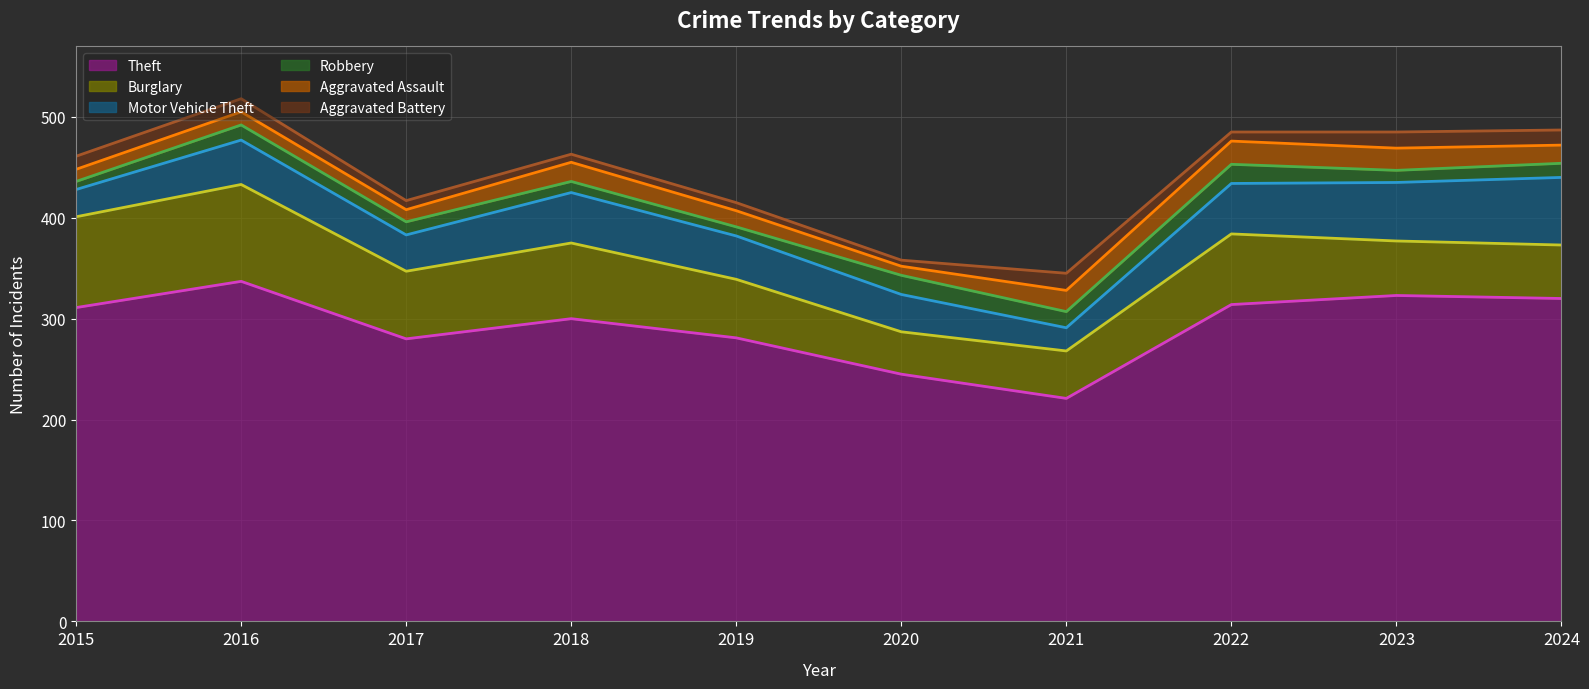

How many values in the Aggravated Assault series are below 18?

5